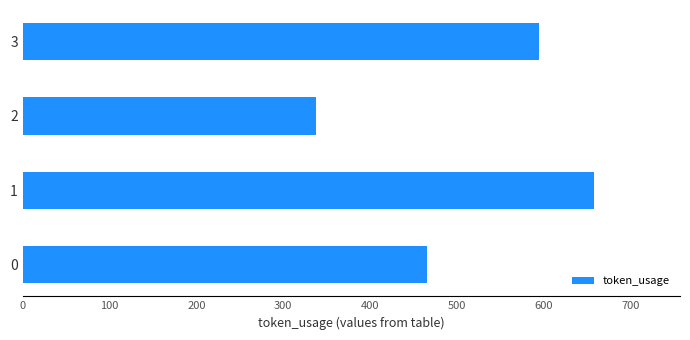

Rank the categories by value from lowest to highest.

2, 0, 3, 1